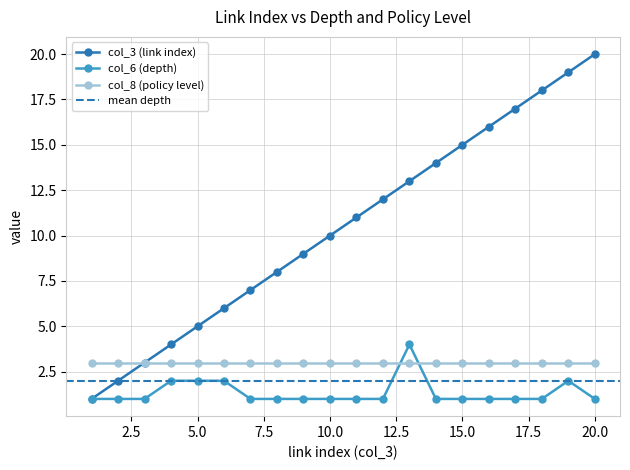

What is the value of the col_3 (link index) point at the 19th from the left?

19